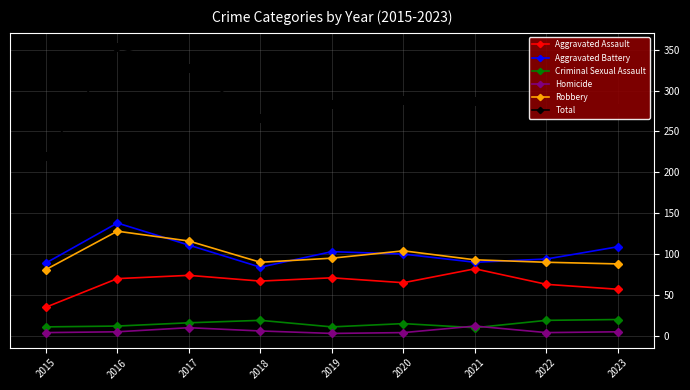

How many lines are shown in the chart?

6